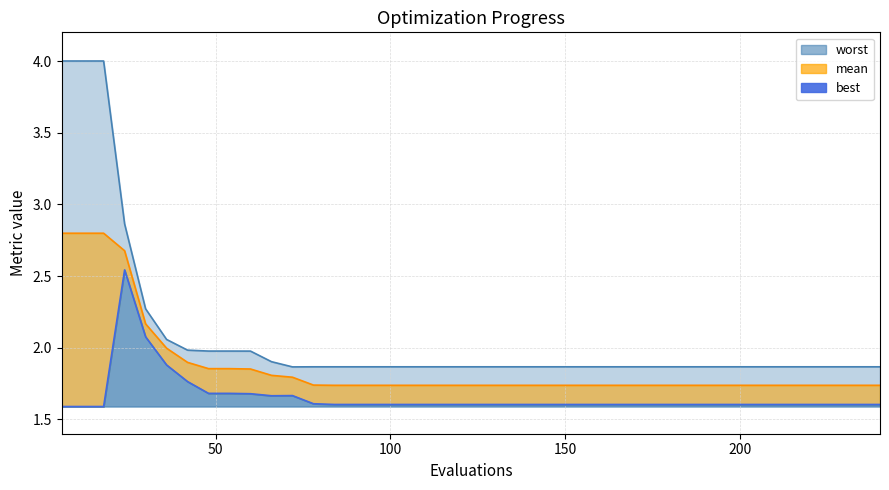

How many lines are shown in the chart?

3